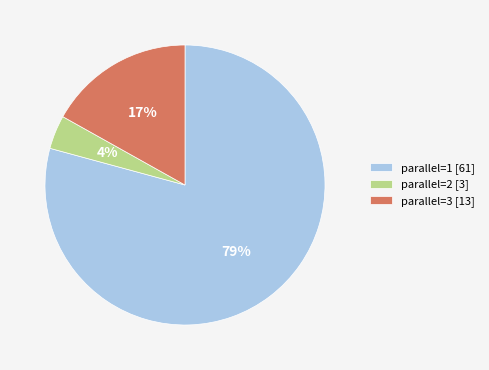

How many segments does this pie chart have?

3